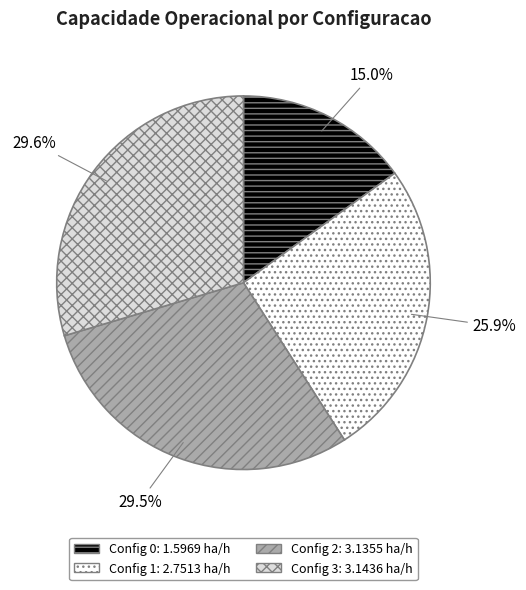

Is there a majority slice in this chart?

No